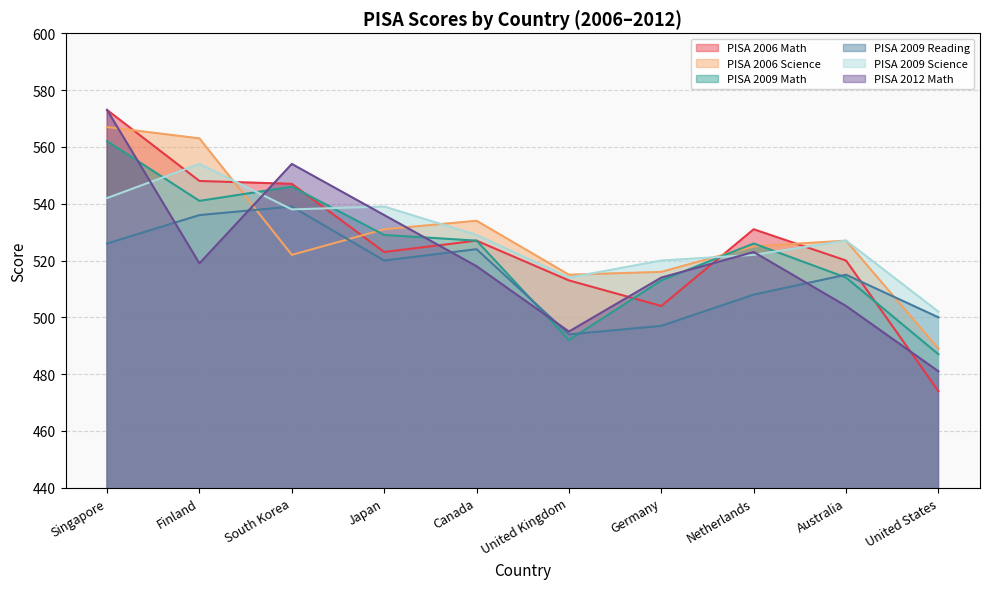

What is the minimum value for PISA 2009 Science?

502